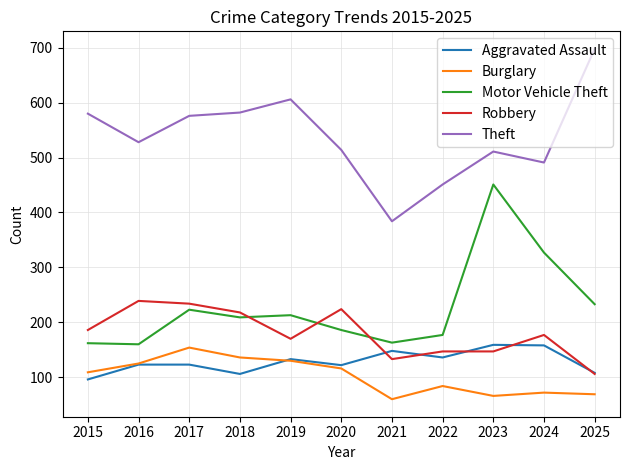

At how many categories does at least one series exceed 110?

11